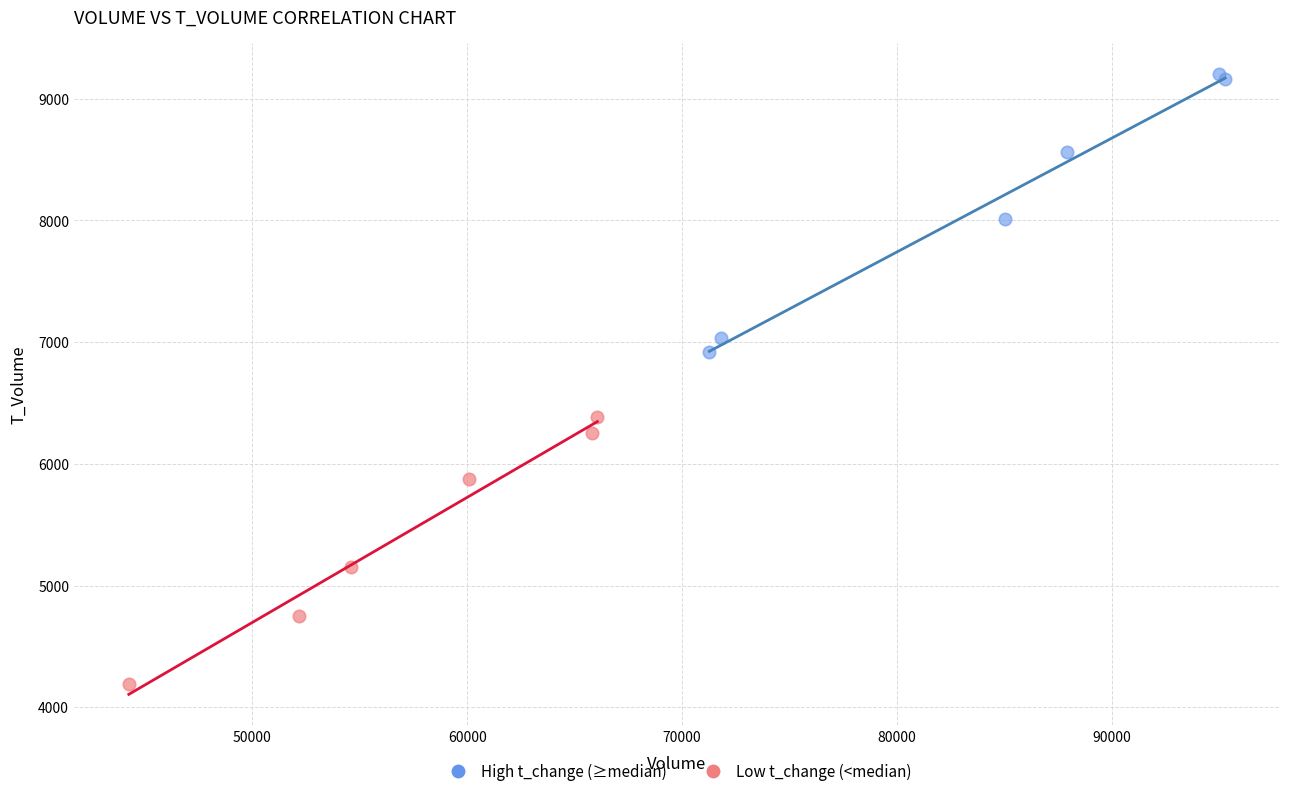

What are all the series names shown in the legend?

High t_change (≥median), Low t_change (<median)